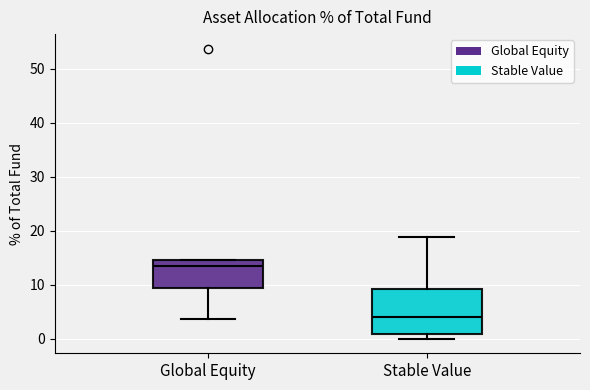

Reading left to right, read every box against the y-axis: the position of its median line, the range the box covers, and the ends of its whiskers. The values are not printed on the chart, so give them approximately, as read against the axis.

Global Equity: median 14, box 9 to 15, whiskers 4 to 15
Stable Value: median 4, box 1 to 9, whiskers 0 to 19